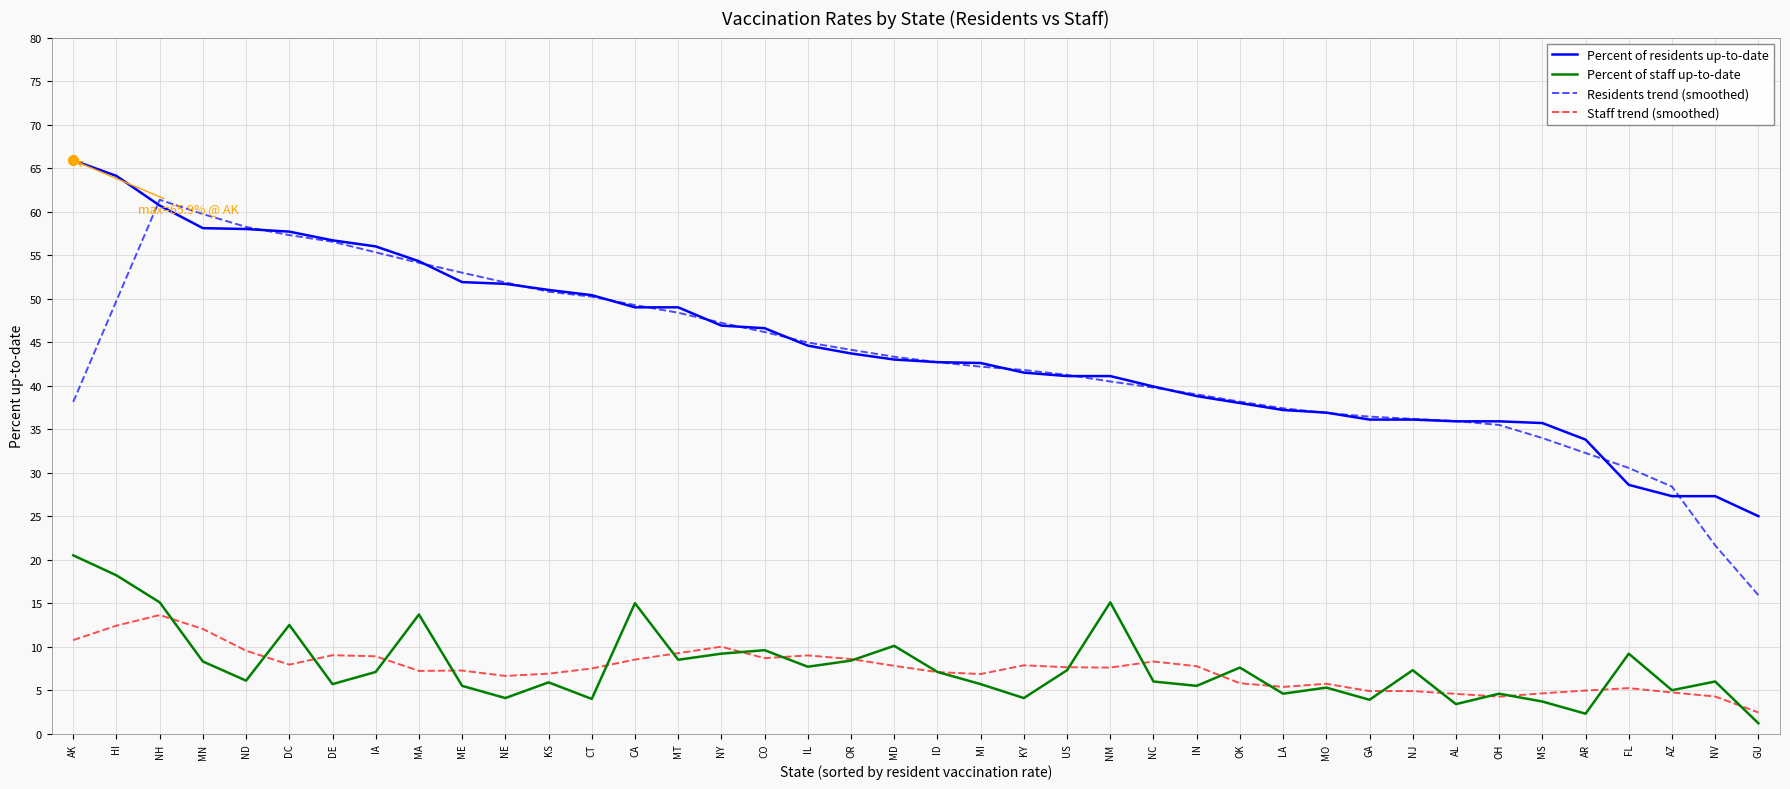

What is the sum of all Percent of staff up-to-date values?

310.1